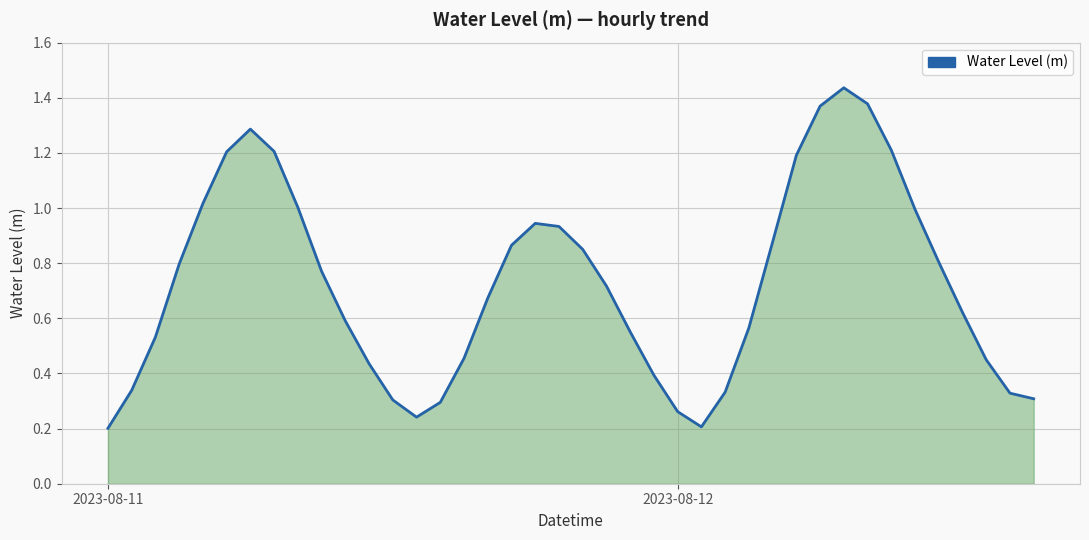

How many lines are shown in the chart?

1